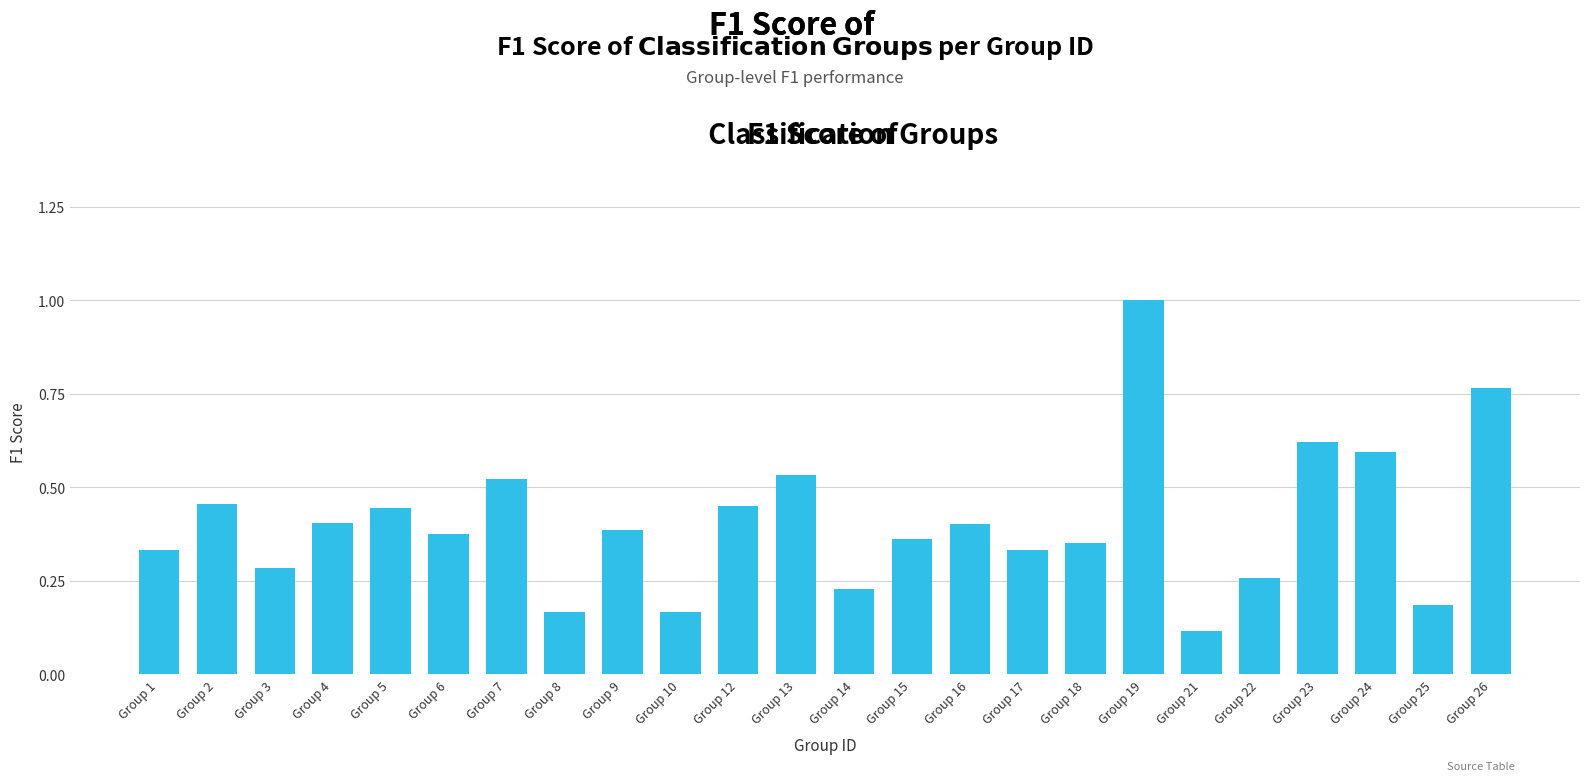

Does the chart contain any negative values?

No